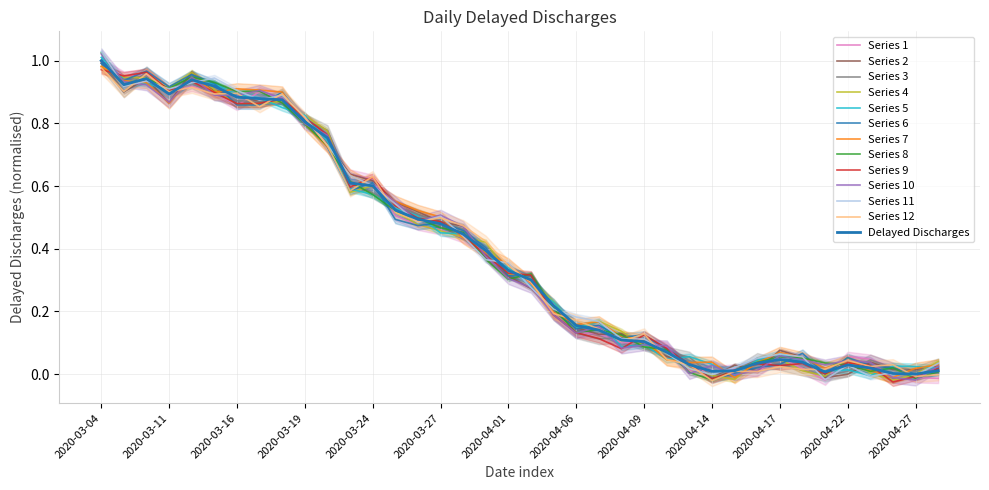

Where is the data nearest to the value 0?

2020-04-27